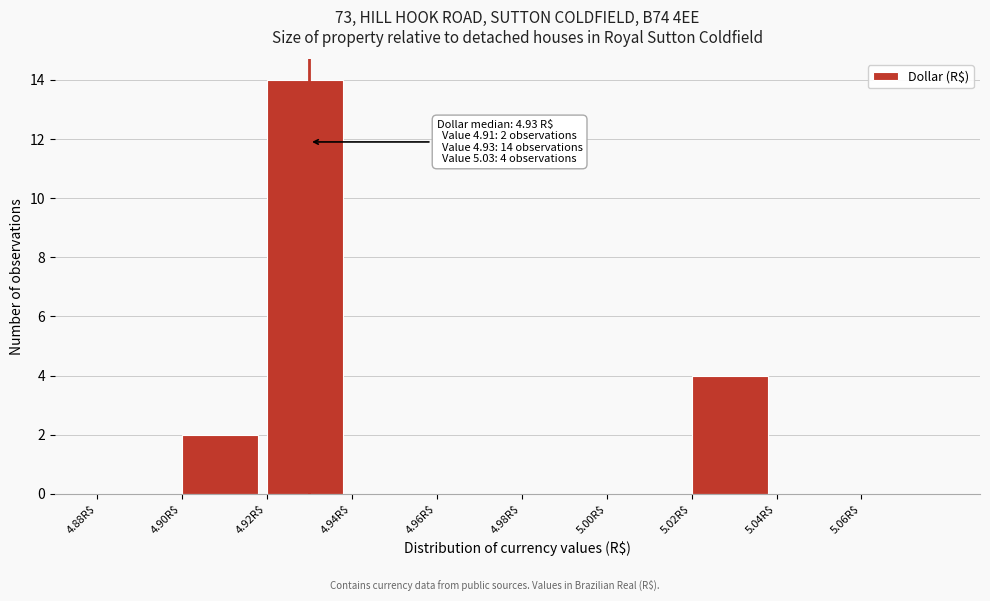

Over which range of the x-axis is the bar tallest?

4.92 to 4.94